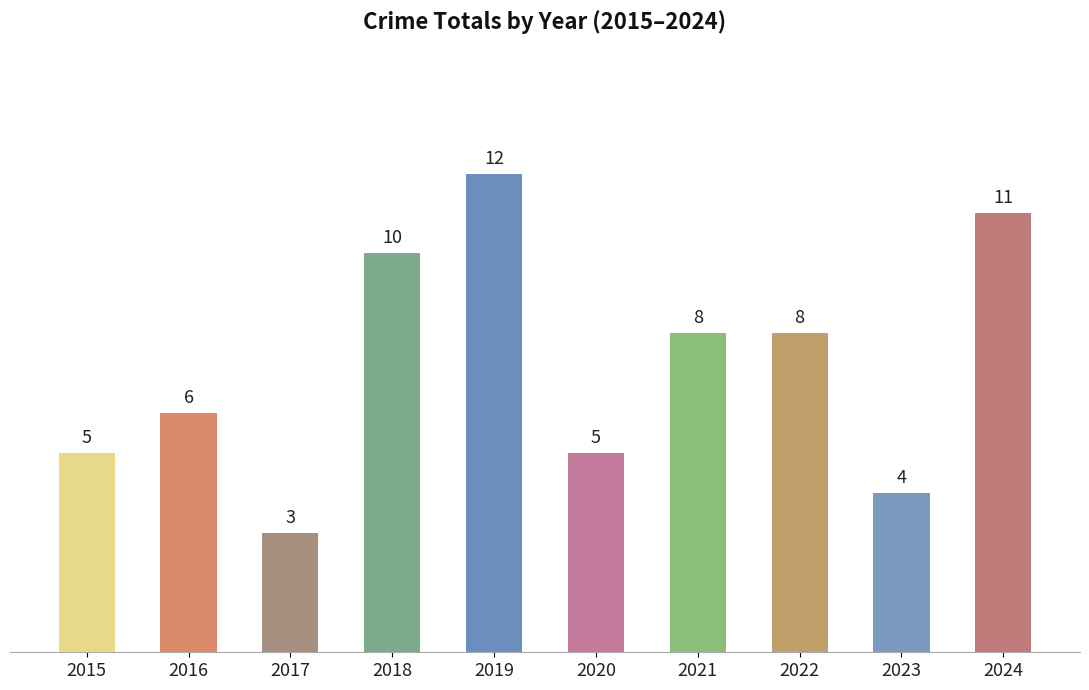

Which has a higher value, 2015 or 2019?

2019